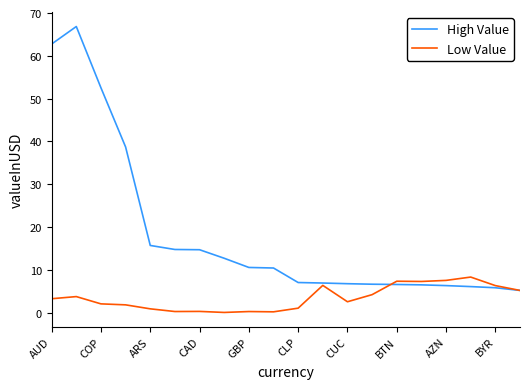

Which series has the widest spread of values?

High Value